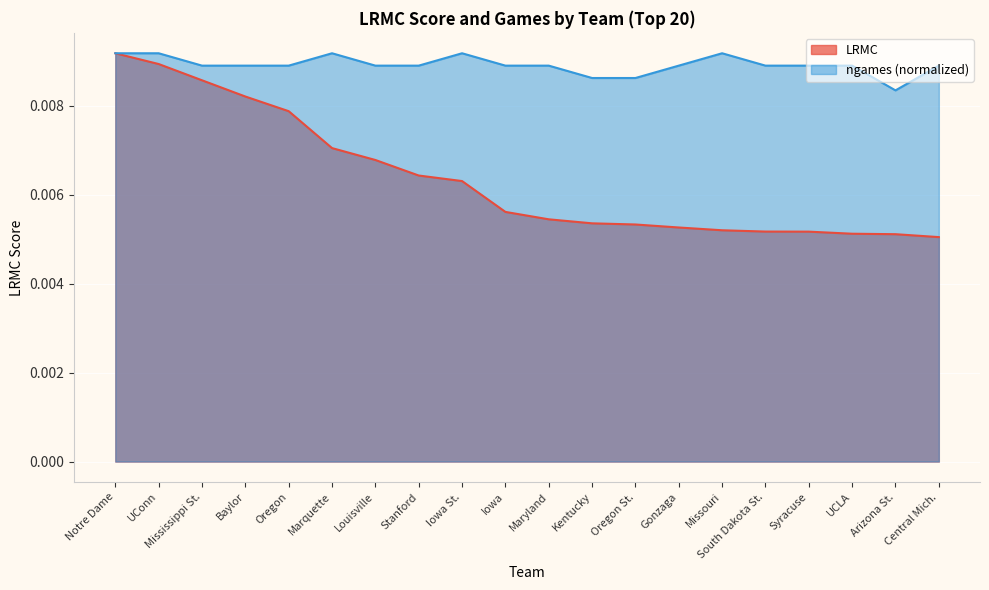

True or false: ngames has a value of 0.0 at Maryland.

False